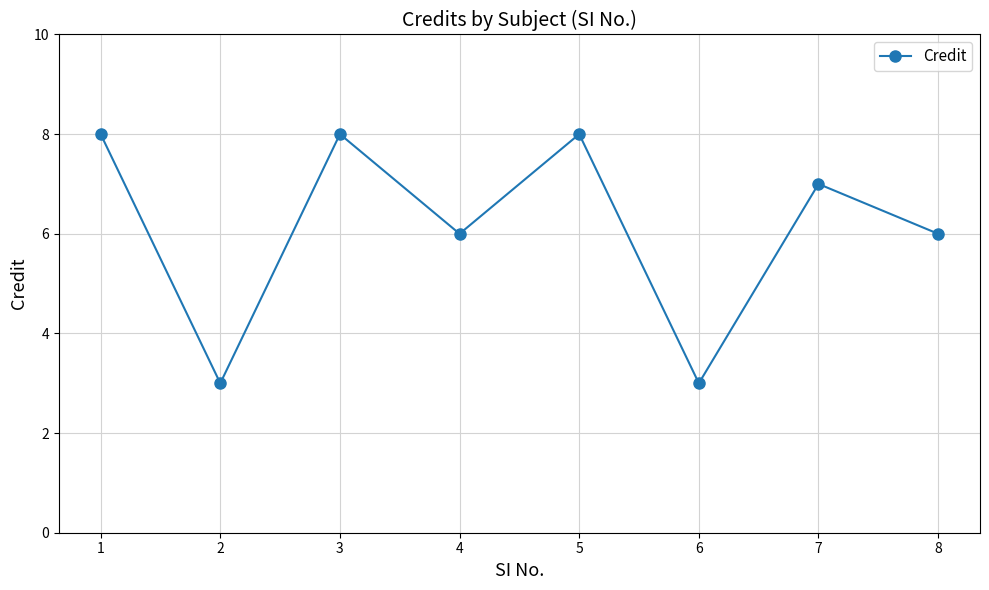

What is the greatest value displayed?

8